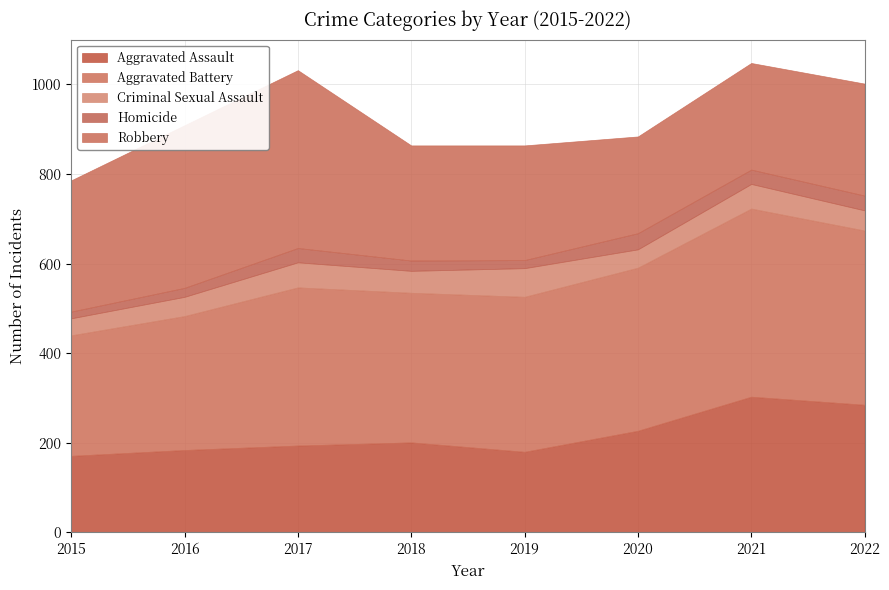

How many data points in Homicide are above 32?

2